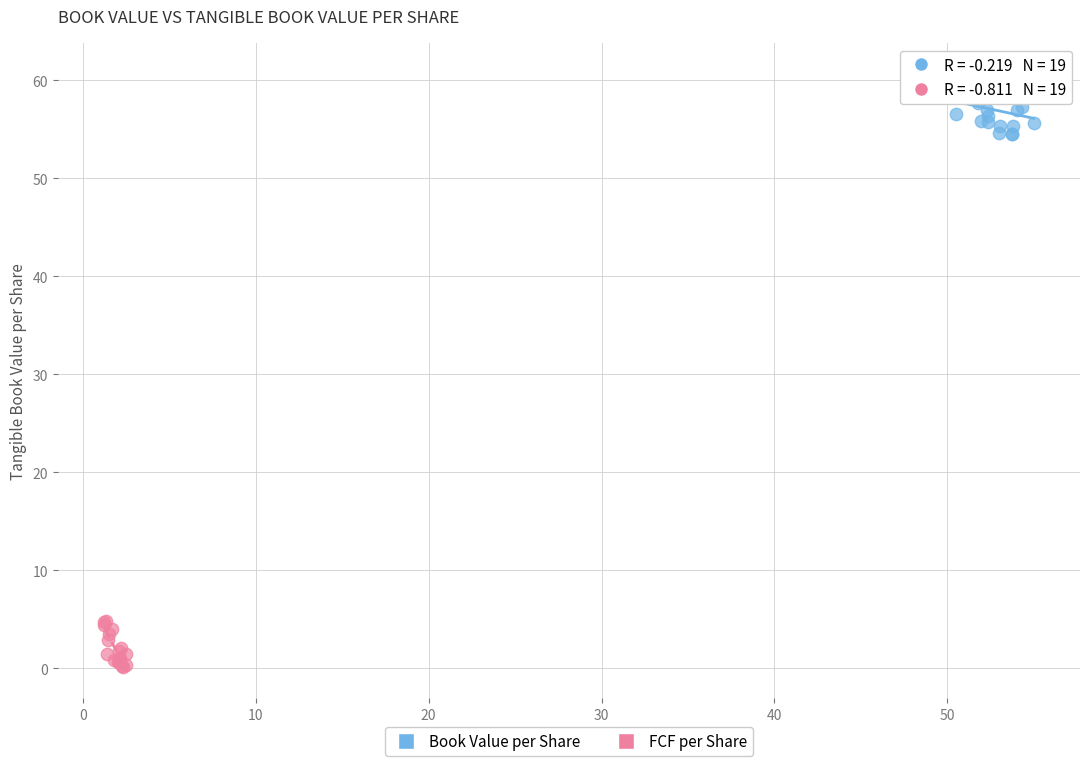

Which series has the largest Y range (max minus min)?

Book Value per Share